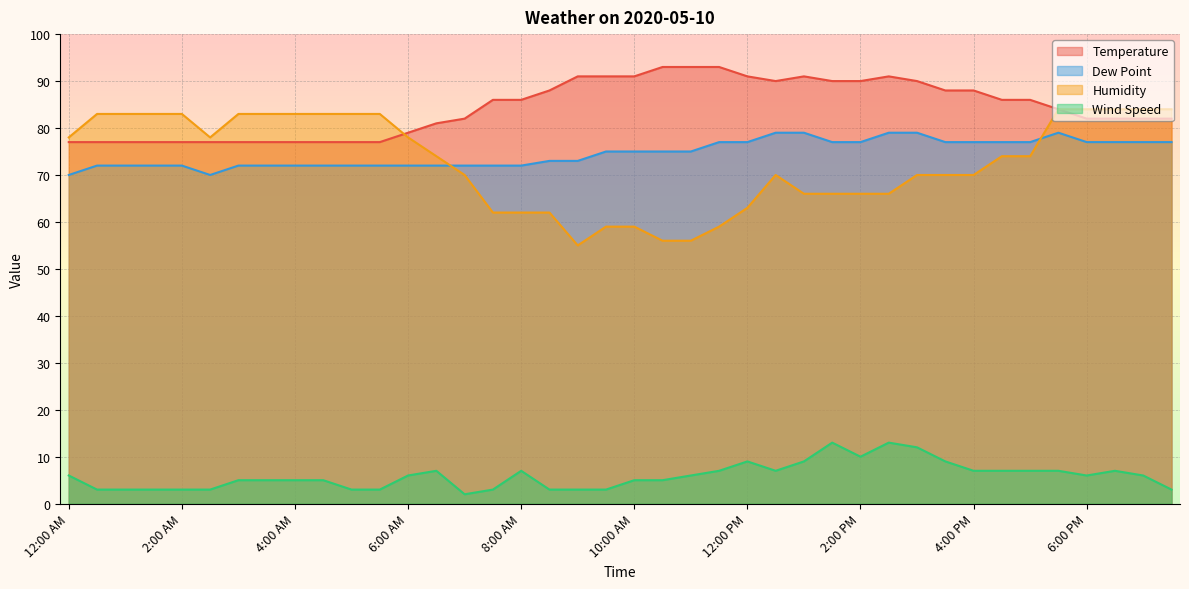

Reading left to right, what are all the values shown in this chart?

Temperature: 12:00 AM=77	12:30 AM=77	1:00 AM=77	1:30 AM=77	2:00 AM=77	2:30 AM=77	3:00 AM=77	3:30 AM=77	4:00 AM=77	4:30 AM=77	5:00 AM=77	5:30 AM=77	6:00 AM=79	6:30 AM=81	7:00 AM=82	7:30 AM=86	8:00 AM=86	8:30 AM=88	9:00 AM=91	9:30 AM=91	10:00 AM=91	10:30 AM=93	11:00 AM=93	11:30 AM=93	12:00 PM=91	12:30 PM=90	1:00 PM=91	1:30 PM=90	2:00 PM=90	2:30 PM=91	3:00 PM=90	3:30 PM=88	4:00 PM=88	4:30 PM=86	5:00 PM=86	5:30 PM=84	6:00 PM=82	6:30 PM=82	7:00 PM=82	7:30 PM=82
Dew Point: 12:00 AM=70	12:30 AM=72	1:00 AM=72	1:30 AM=72	2:00 AM=72	2:30 AM=70	3:00 AM=72	3:30 AM=72	4:00 AM=72	4:30 AM=72	5:00 AM=72	5:30 AM=72	6:00 AM=72	6:30 AM=72	7:00 AM=72	7:30 AM=72	8:00 AM=72	8:30 AM=73	9:00 AM=73	9:30 AM=75	10:00 AM=75	10:30 AM=75	11:00 AM=75	11:30 AM=77	12:00 PM=77	12:30 PM=79	1:00 PM=79	1:30 PM=77	2:00 PM=77	2:30 PM=79	3:00 PM=79	3:30 PM=77	4:00 PM=77	4:30 PM=77	5:00 PM=77	5:30 PM=79	6:00 PM=77	6:30 PM=77	7:00 PM=77	7:30 PM=77
Humidity: 12:00 AM=78	12:30 AM=83	1:00 AM=83	1:30 AM=83	2:00 AM=83	2:30 AM=78	3:00 AM=83	3:30 AM=83	4:00 AM=83	4:30 AM=83	5:00 AM=83	5:30 AM=83	6:00 AM=78	6:30 AM=74	7:00 AM=70	7:30 AM=62	8:00 AM=62	8:30 AM=62	9:00 AM=55	9:30 AM=59	10:00 AM=59	10:30 AM=56	11:00 AM=56	11:30 AM=59	12:00 PM=63	12:30 PM=70	1:00 PM=66	1:30 PM=66	2:00 PM=66	2:30 PM=66	3:00 PM=70	3:30 PM=70	4:00 PM=70	4:30 PM=74	5:00 PM=74	5:30 PM=84	6:00 PM=84	6:30 PM=84	7:00 PM=84	7:30 PM=84
Wind Speed: 12:00 AM=6	12:30 AM=3	1:00 AM=3	1:30 AM=3	2:00 AM=3	2:30 AM=3	3:00 AM=5	3:30 AM=5	4:00 AM=5	4:30 AM=5	5:00 AM=3	5:30 AM=3	6:00 AM=6	6:30 AM=7	7:00 AM=2	7:30 AM=3	8:00 AM=7	8:30 AM=3	9:00 AM=3	9:30 AM=3	10:00 AM=5	10:30 AM=5	11:00 AM=6	11:30 AM=7	12:00 PM=9	12:30 PM=7	1:00 PM=9	1:30 PM=13	2:00 PM=10	2:30 PM=13	3:00 PM=12	3:30 PM=9	4:00 PM=7	4:30 PM=7	5:00 PM=7	5:30 PM=7	6:00 PM=6	6:30 PM=7	7:00 PM=6	7:30 PM=3